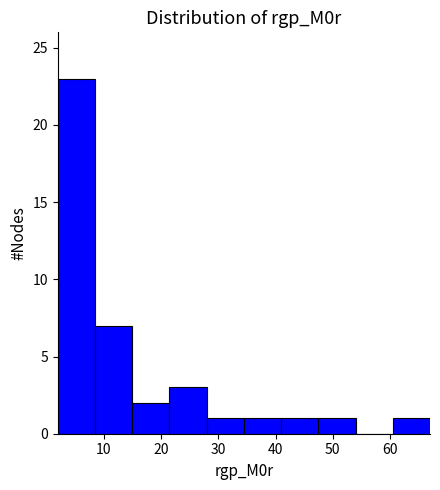

Reading left to right, transcribe this chart: for each bar, give the range it covers on the x-axis and its height. Neither the bar edges nor the heights are printed on the chart, so give them approximately, as read against the axes.

2 to 8: 23
8 to 15: 7
15 to 21: 2
21 to 28: 3
28 to 34: 1
34 to 41: 1
41 to 47: 1
47 to 54: 1
54 to 60: 0
60 to 67: 1